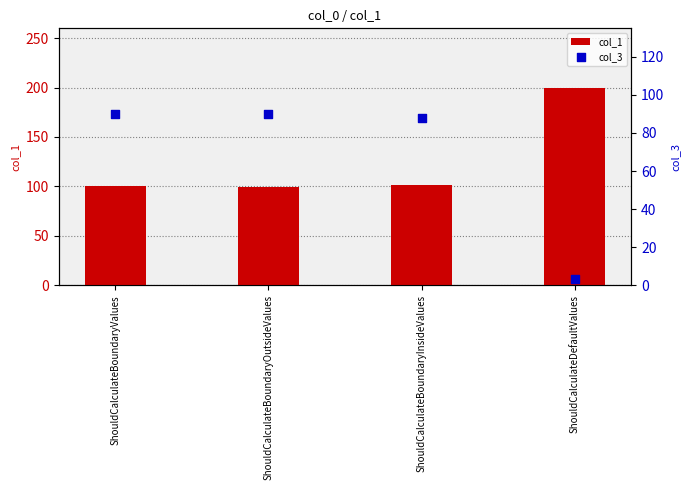

Which series has the largest total across all categories?

col_1